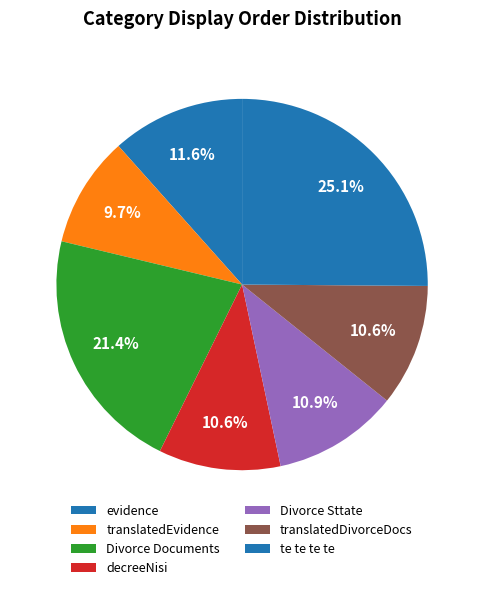

Count the number of slices in the pie.

7